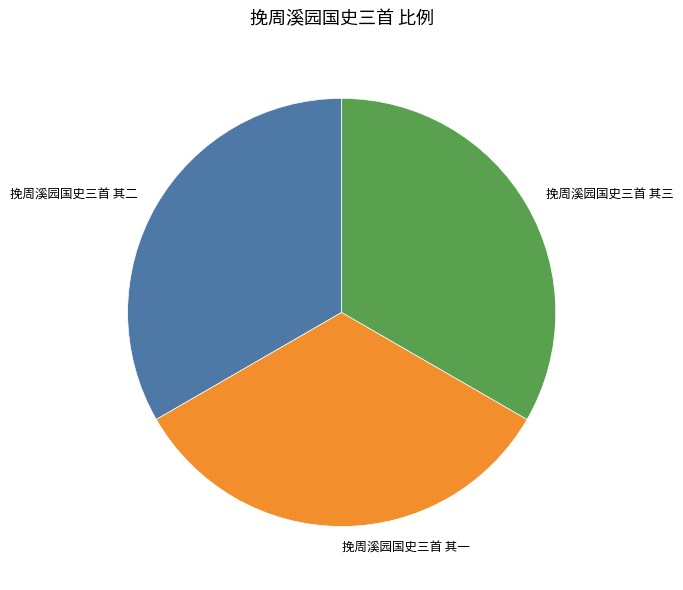

How many segments does this pie chart have?

3